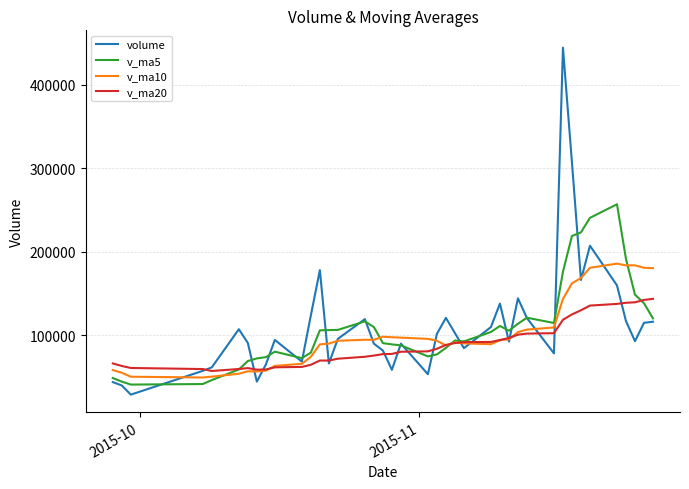

List the series in order of their peak value, highest first.

volume, v_ma5, v_ma10, v_ma20